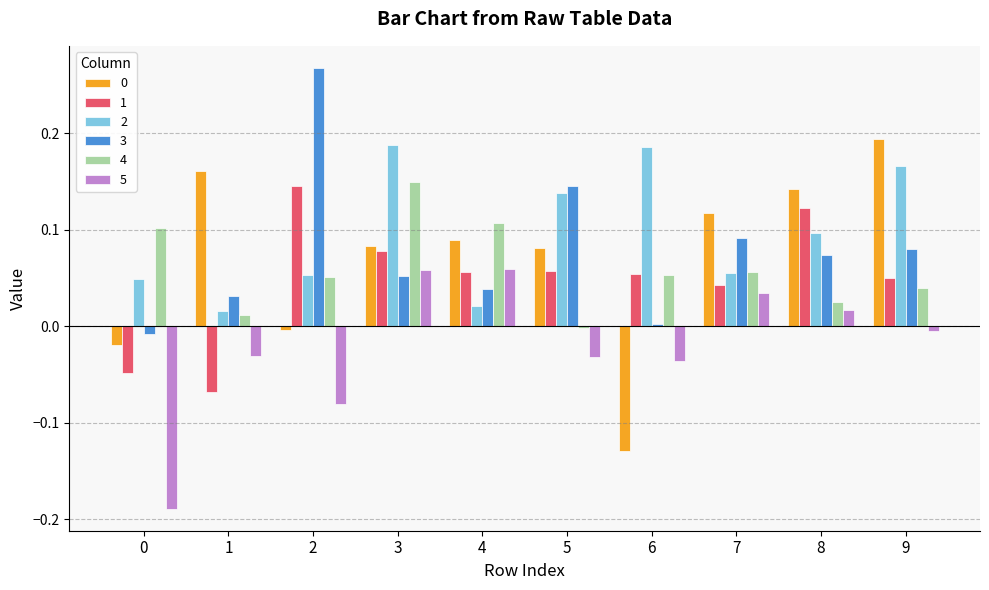

Which series has the largest total across all categories?

2